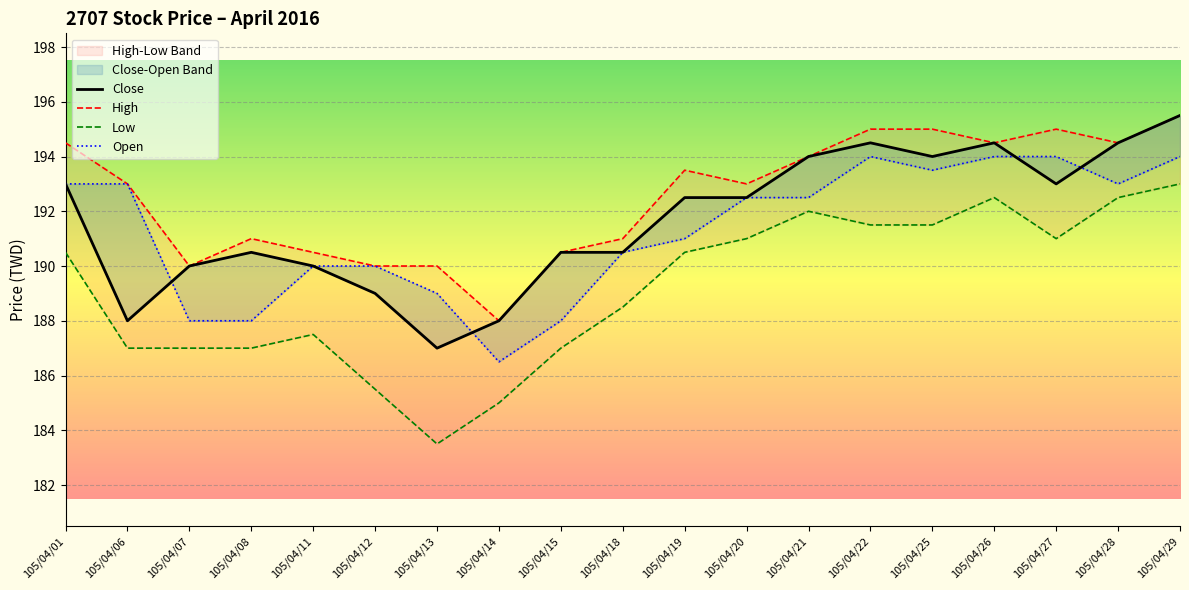

Reading right to left, extract all data points from this chart.

Close: 105/04/29=195.5	105/04/28=194.5	105/04/27=193.0	105/04/26=194.5	105/04/25=194.0	105/04/22=194.5	105/04/21=194.0	105/04/20=192.5	105/04/19=192.5	105/04/18=190.5	105/04/15=190.5	105/04/14=188.0	105/04/13=187.0	105/04/12=189.0	105/04/11=190.0	105/04/08=190.5	105/04/07=190.0	105/04/06=188.0	105/04/01=193.0
High: 105/04/29=195.5	105/04/28=194.5	105/04/27=195.0	105/04/26=194.5	105/04/25=195.0	105/04/22=195.0	105/04/21=194.0	105/04/20=193.0	105/04/19=193.5	105/04/18=191.0	105/04/15=190.5	105/04/14=188.0	105/04/13=190.0	105/04/12=190.0	105/04/11=190.5	105/04/08=191.0	105/04/07=190.0	105/04/06=193.0	105/04/01=194.5
Low: 105/04/29=193.0	105/04/28=192.5	105/04/27=191.0	105/04/26=192.5	105/04/25=191.5	105/04/22=191.5	105/04/21=192.0	105/04/20=191.0	105/04/19=190.5	105/04/18=188.5	105/04/15=187.0	105/04/14=185.0	105/04/13=183.5	105/04/12=185.5	105/04/11=187.5	105/04/08=187.0	105/04/07=187.0	105/04/06=187.0	105/04/01=190.5
Open: 105/04/29=194.0	105/04/28=193.0	105/04/27=194.0	105/04/26=194.0	105/04/25=193.5	105/04/22=194.0	105/04/21=192.5	105/04/20=192.5	105/04/19=191.0	105/04/18=190.5	105/04/15=188.0	105/04/14=186.5	105/04/13=189.0	105/04/12=190.0	105/04/11=190.0	105/04/08=188.0	105/04/07=188.0	105/04/06=193.0	105/04/01=193.0